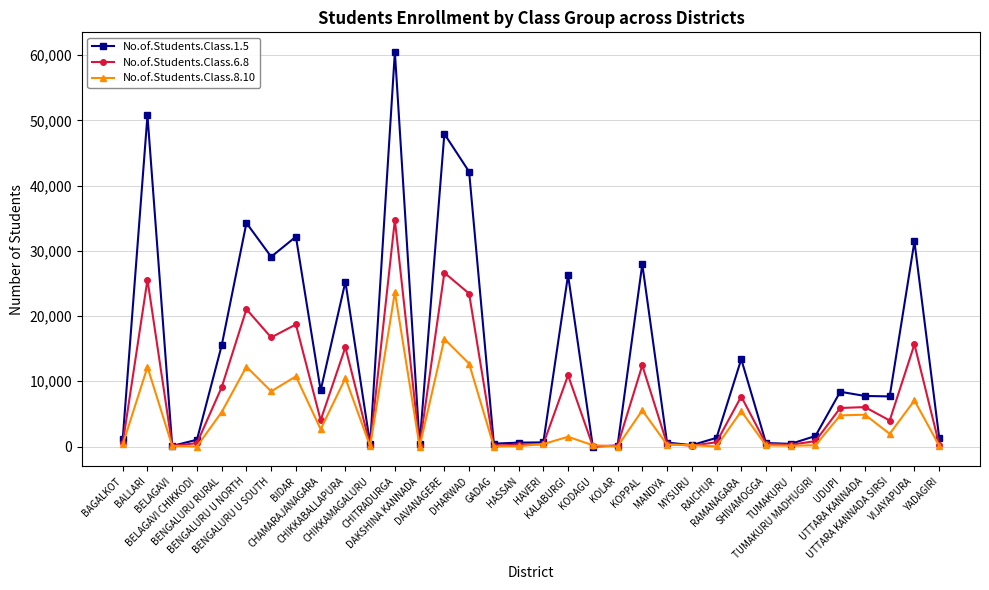

True or false: No.of.Students.Class.1.5 has more than 0 points higher than both neighbors.

True